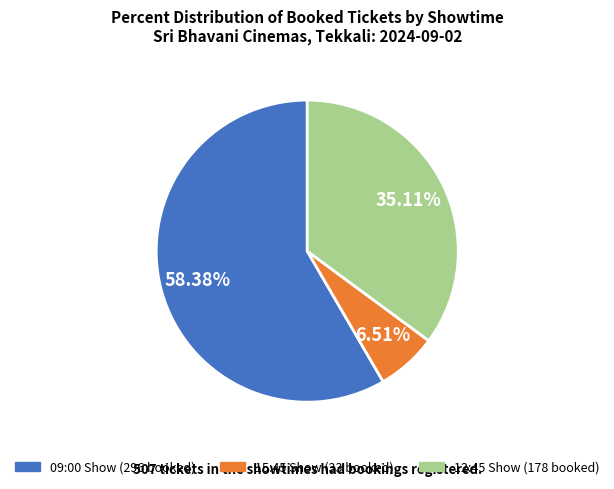

Is there any slice that represents more than half of the pie?

Yes